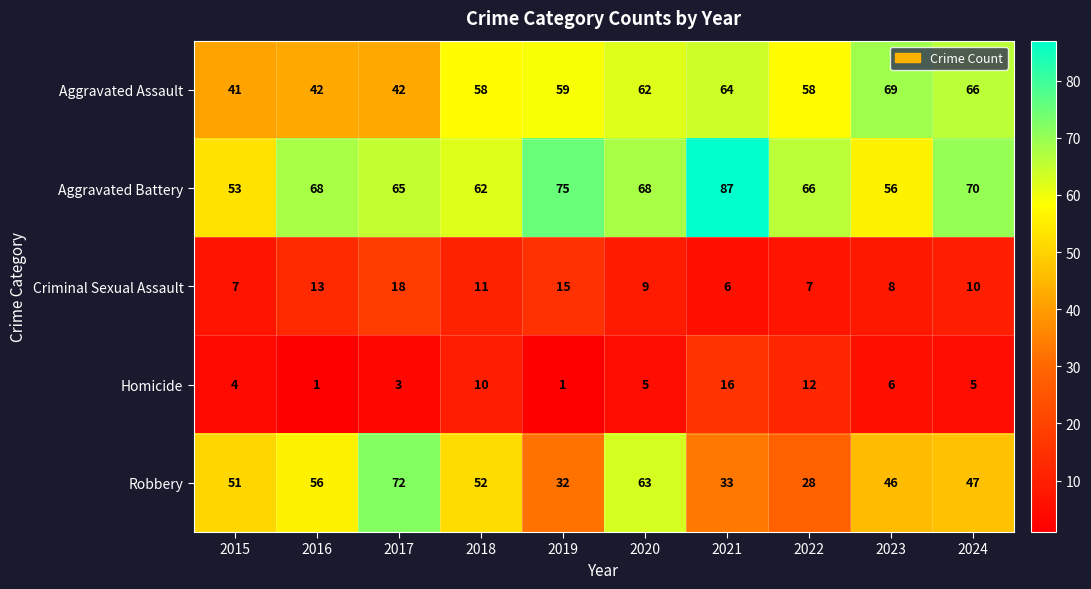

Which series has the largest range (max minus min)?

Robbery